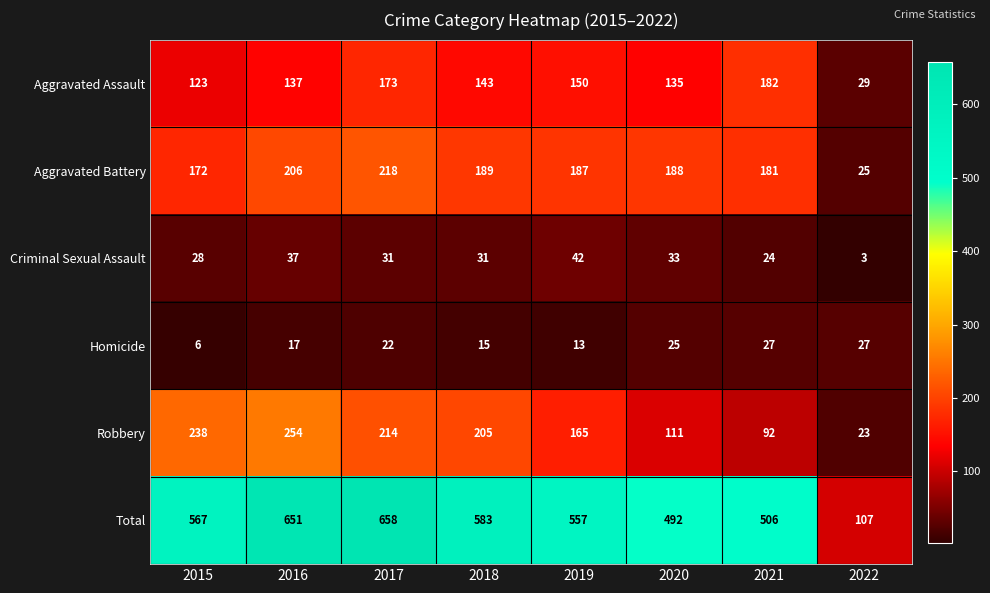

What is the sum of all Total values?

4121